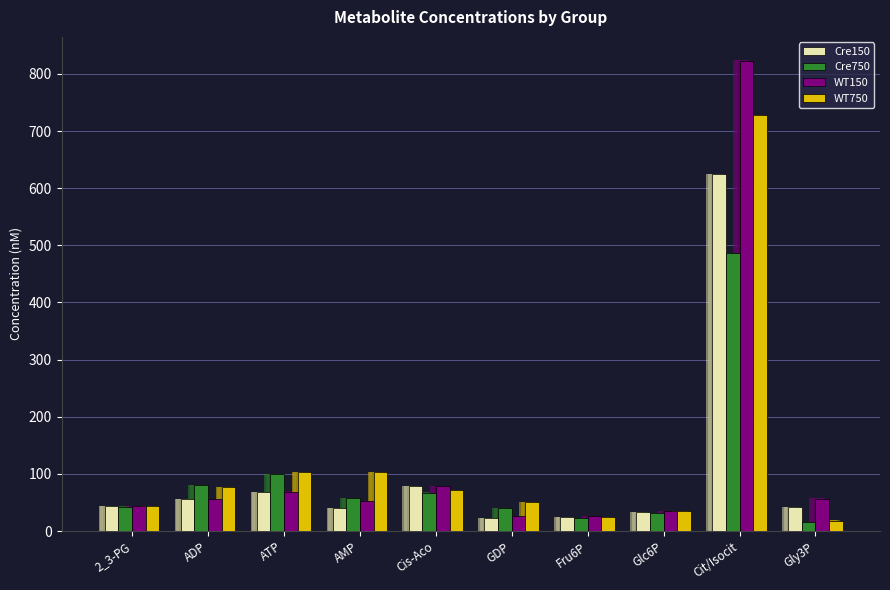

What is the difference between the maximum and second lowest values in the WT750 series?

704.1